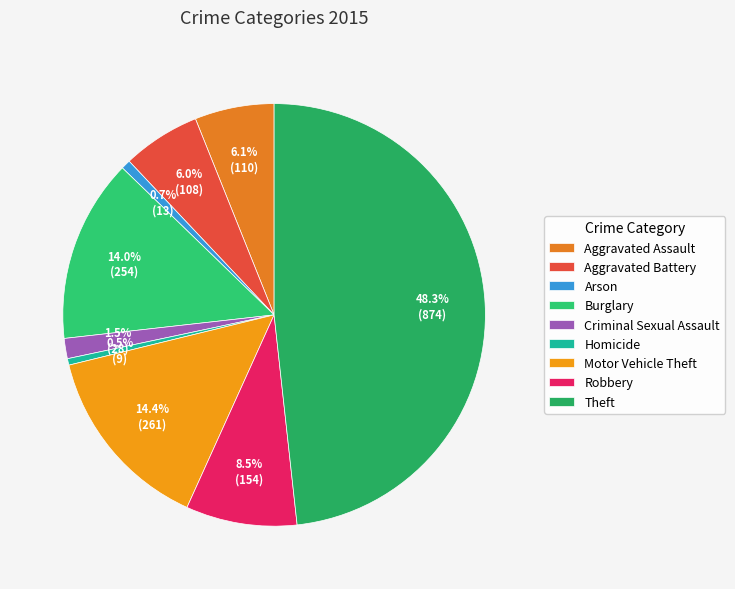

Is there any slice that represents more than half of the pie?

No